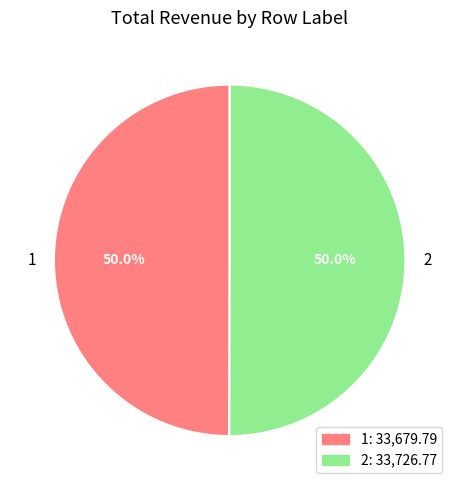

Combined, what portion of the pie is 1 and 2?

100.0%